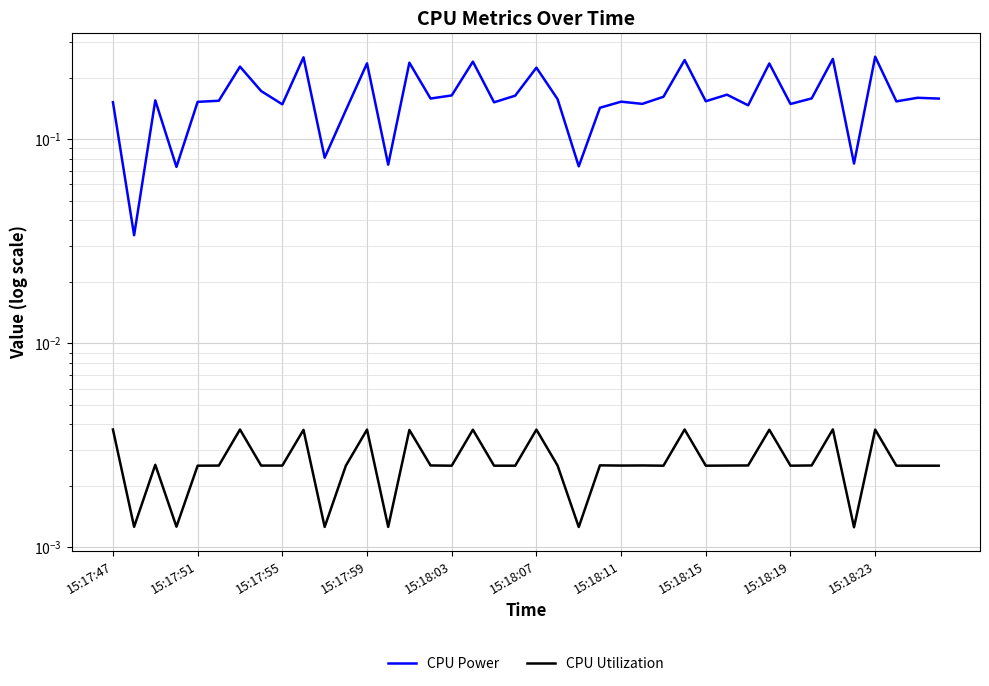

Reading left to right, what are all the values shown in this chart?

CPU Power: 0.2	0.0	0.2	0.1	0.2	0.2	0.2	0.2	0.1	0.3	0.1	0.1	0.2	0.1	0.2	0.2	0.2	0.2	0.2	0.2	0.2	0.2	0.1	0.1	0.2	0.1	0.2	0.2	0.2	0.2	0.1	0.2	0.1	0.2	0.2	0.1	0.3	0.2	0.2	0.2
CPU Utilization: 0.0	0.0	0.0	0.0	0.0	0.0	0.0	0.0	0.0	0.0	0.0	0.0	0.0	0.0	0.0	0.0	0.0	0.0	0.0	0.0	0.0	0.0	0.0	0.0	0.0	0.0	0.0	0.0	0.0	0.0	0.0	0.0	0.0	0.0	0.0	0.0	0.0	0.0	0.0	0.0